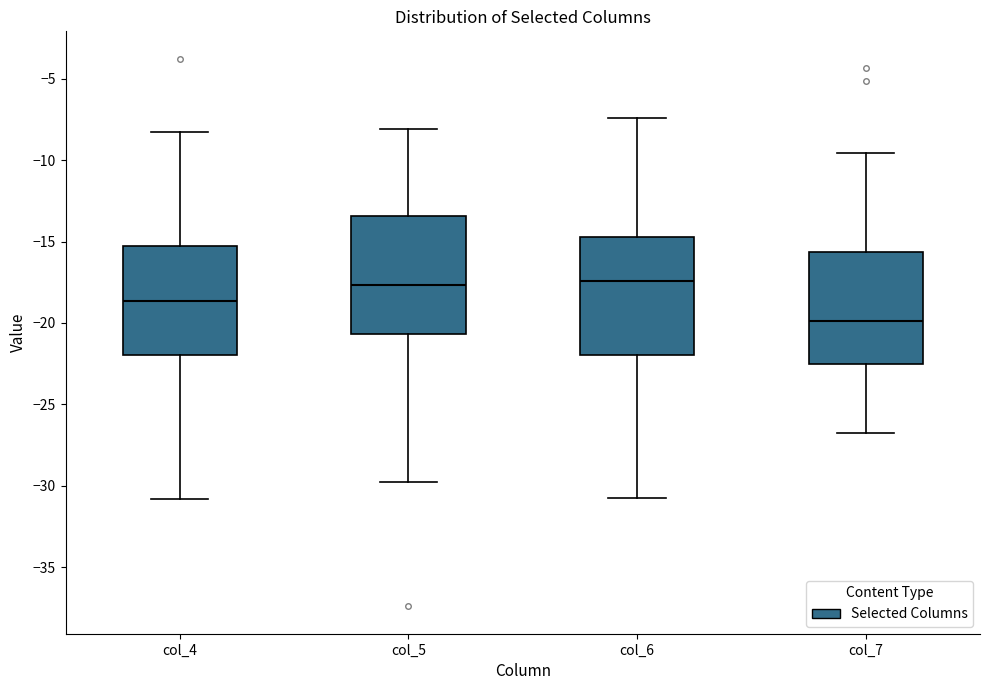

Reading left to right, transcribe this box plot: for each box, give where its median line is, the range the box spans, and where its two whiskers end, as read against the y-axis. The values are not printed on the chart, so give them approximately, as read against the axis.

col_4: median -18.5, box -22.0 to -15.0, whiskers -31.0 to -8.5
col_5: median -17.5, box -20.5 to -13.5, whiskers -30.0 to -8.0
col_6: median -17.5, box -22.0 to -14.5, whiskers -30.5 to -7.5
col_7: median -20.0, box -22.5 to -15.5, whiskers -26.5 to -9.5